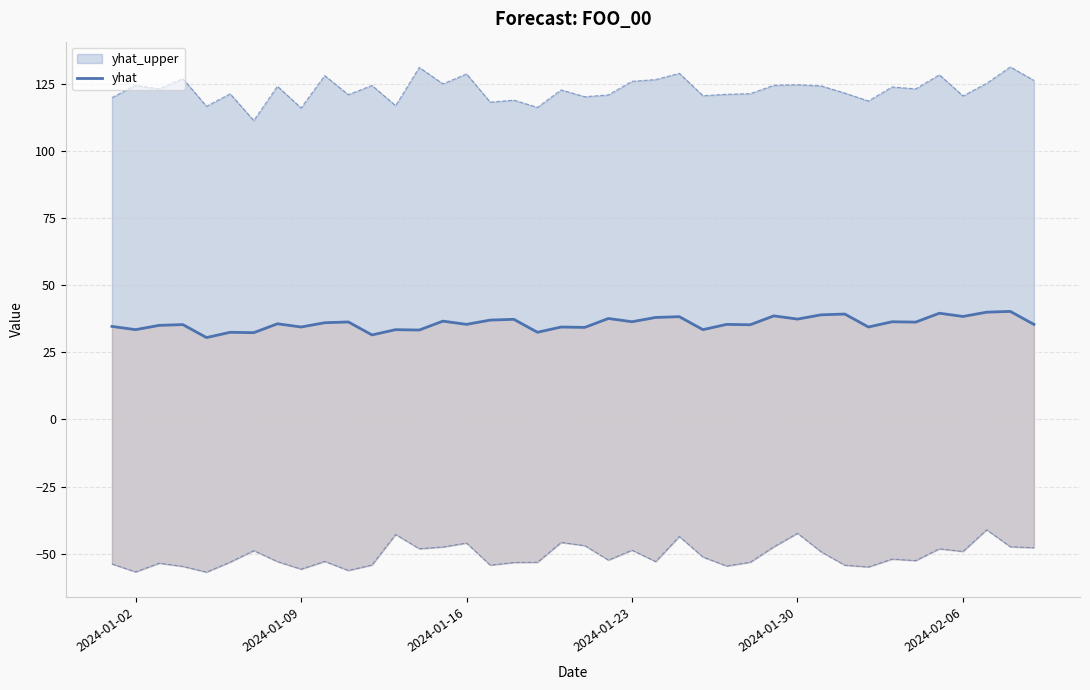

Reading left to right, extract all data points from this chart.

34.6	33.4	35.0	35.3	30.5	32.4	32.3	35.6	34.4	36.0	36.3	31.4	33.4	33.3	36.6	35.4	37.0	37.3	32.4	34.4	34.2	37.6	36.4	37.9	38.2	33.4	35.4	35.2	38.5	37.3	38.9	39.2	34.4	36.3	36.2	39.5	38.3	39.9	40.2	35.4